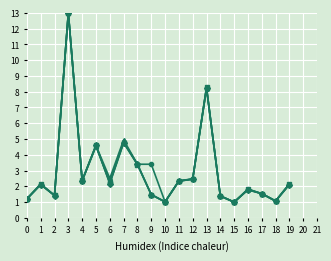

What is the maximum value shown in the chart?

13.0